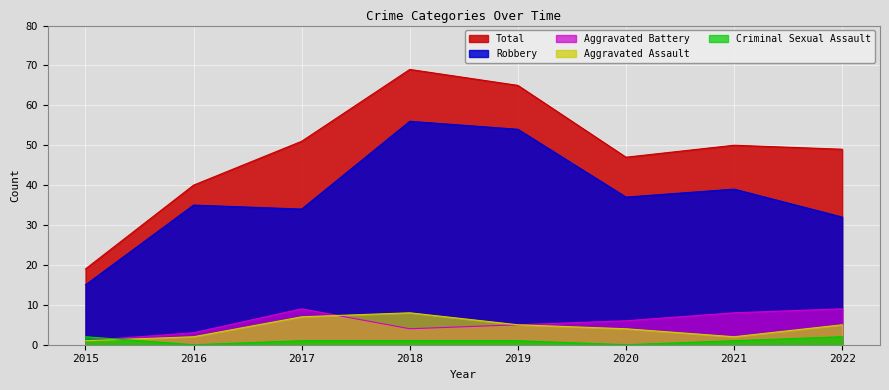

Which series has the largest total across all categories?

Total